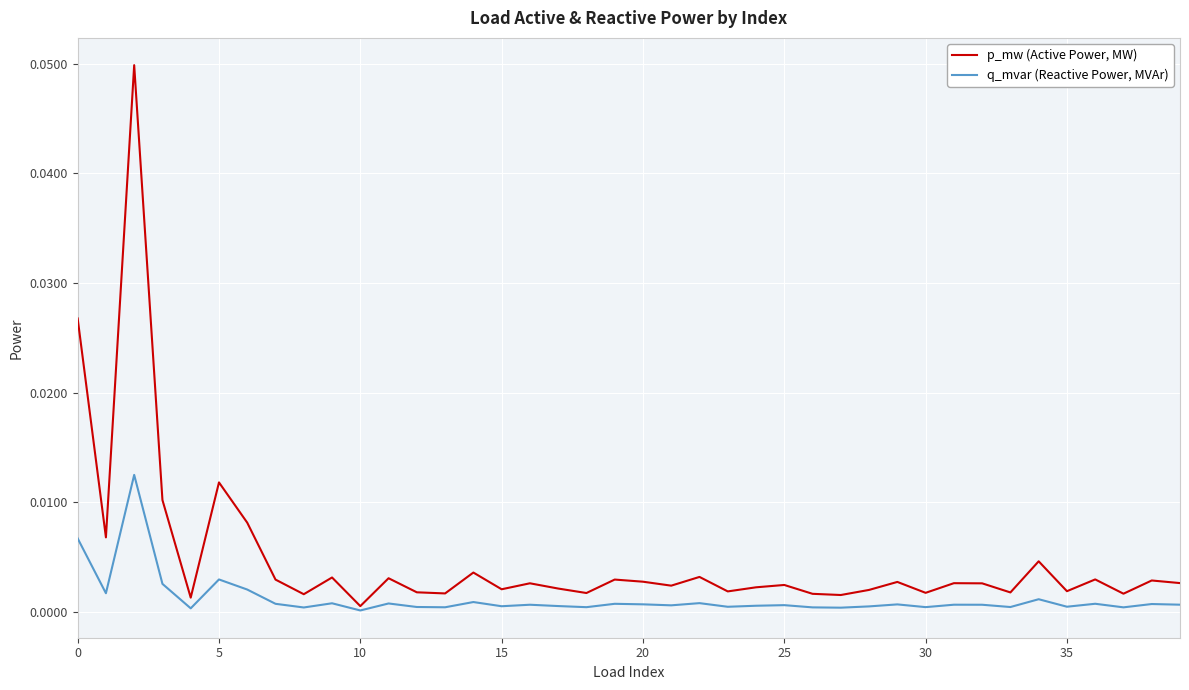

Which series has the widest spread of values?

p_mw (Active Power, MW)